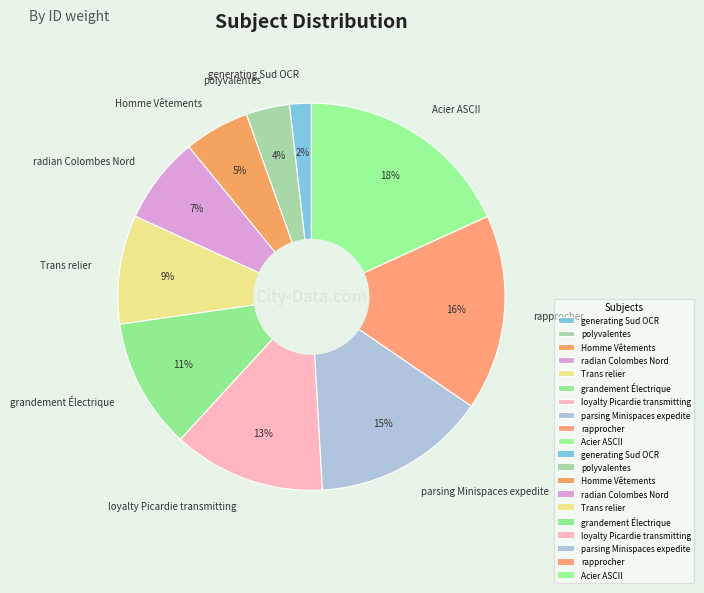

The Homme Vêtements slice represents 5% of the pie. True or false?

True